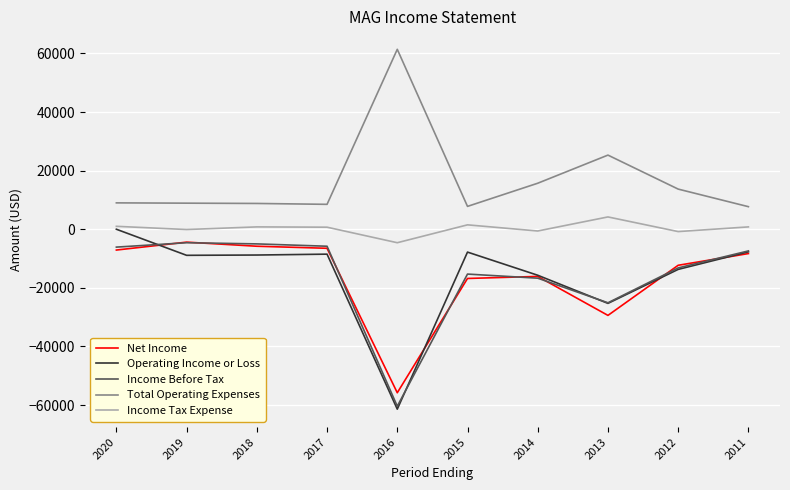

Which series has the largest total across all categories?

Total Operating Expenses